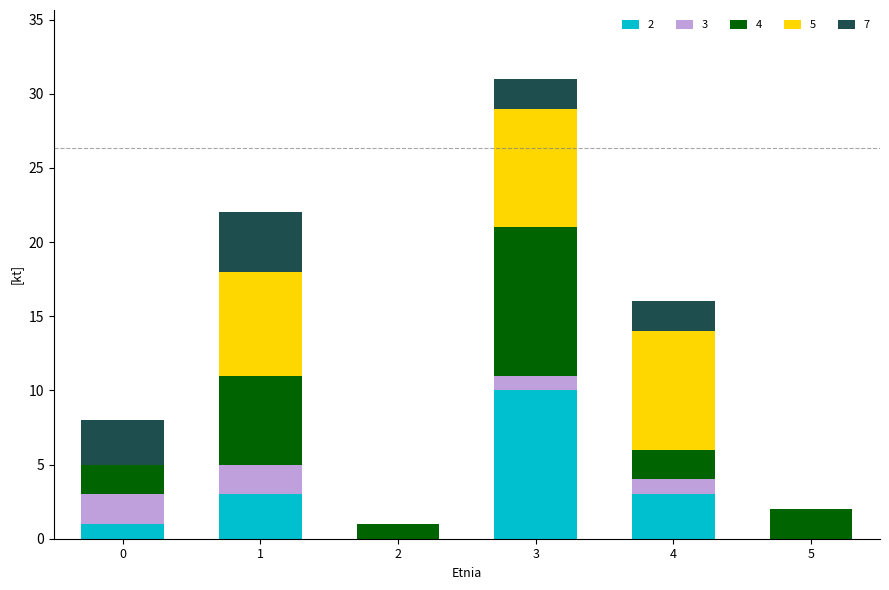

What are all the series names shown in the legend?

2, 3, 4, 5, 7